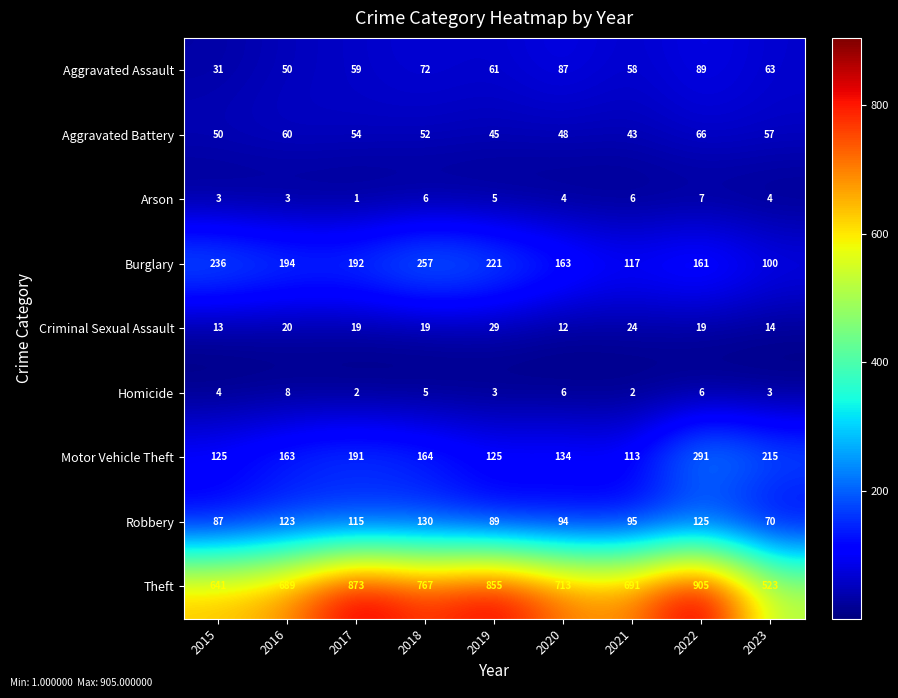

Between 2018 and 2022, which series saw the biggest shift?

Theft